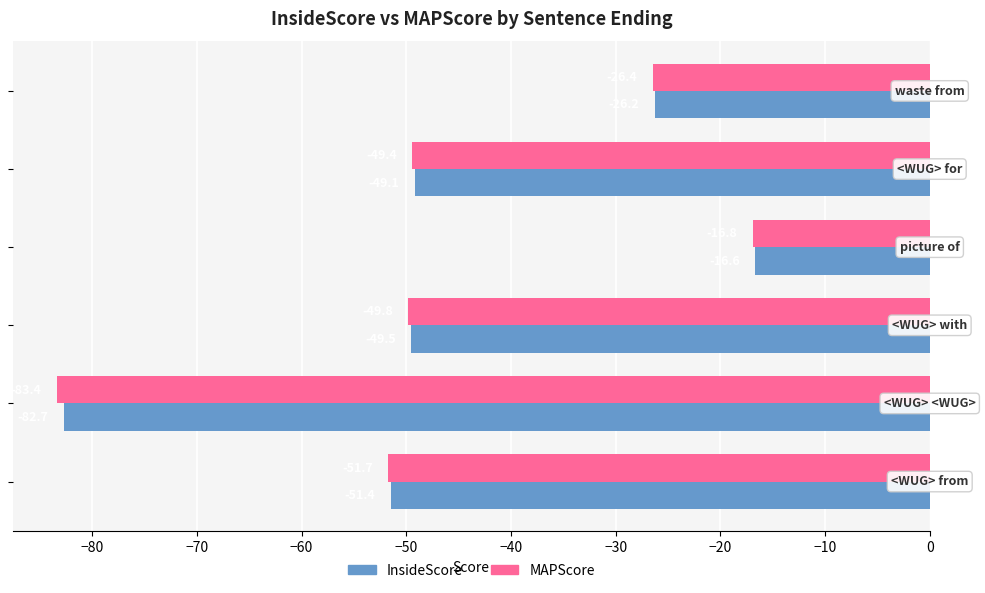

Which series has the widest spread of values?

MAPScore